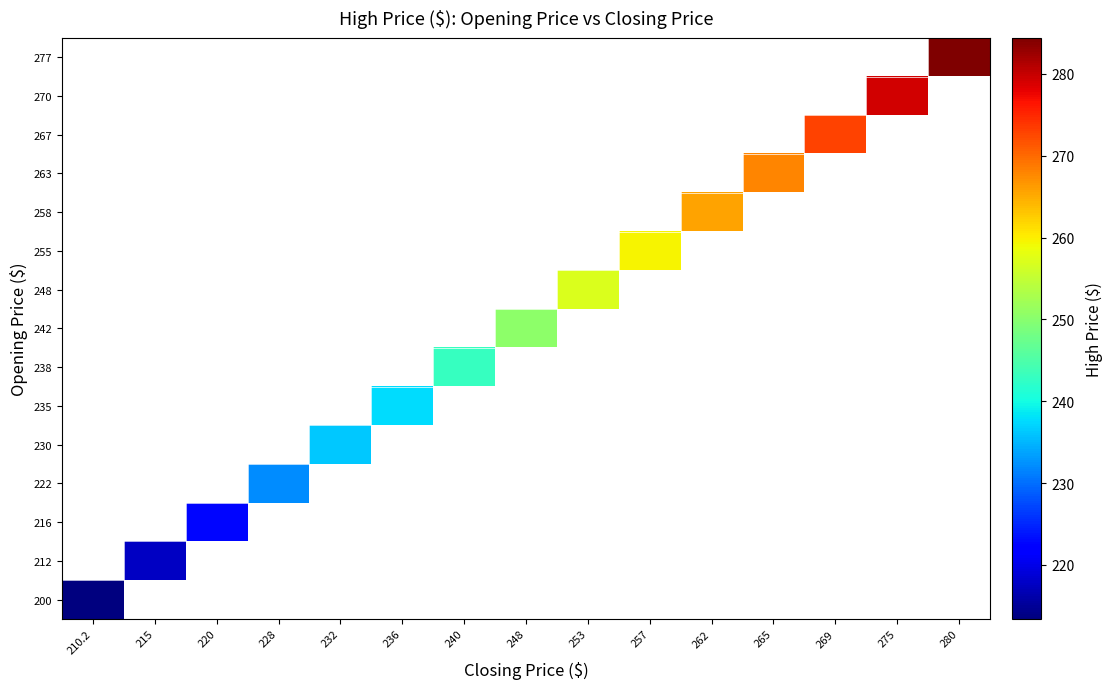

Which category has the lowest value across all series?

210.2